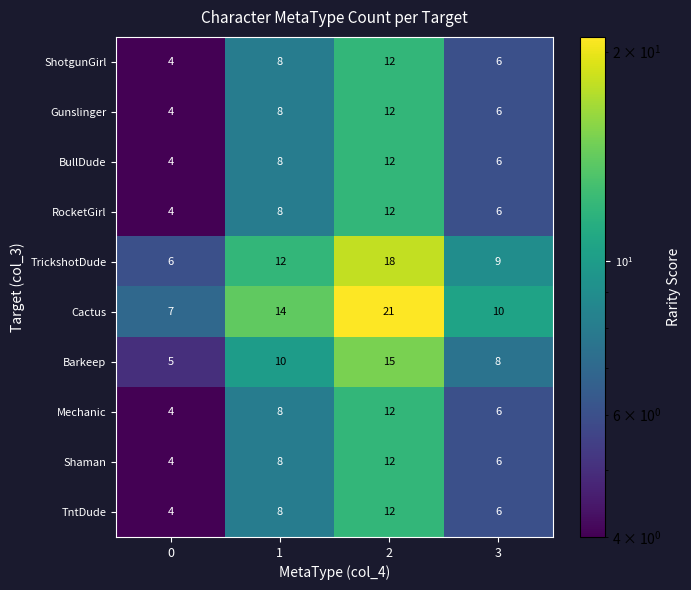

What is the lowest value of the BullDude series?

4